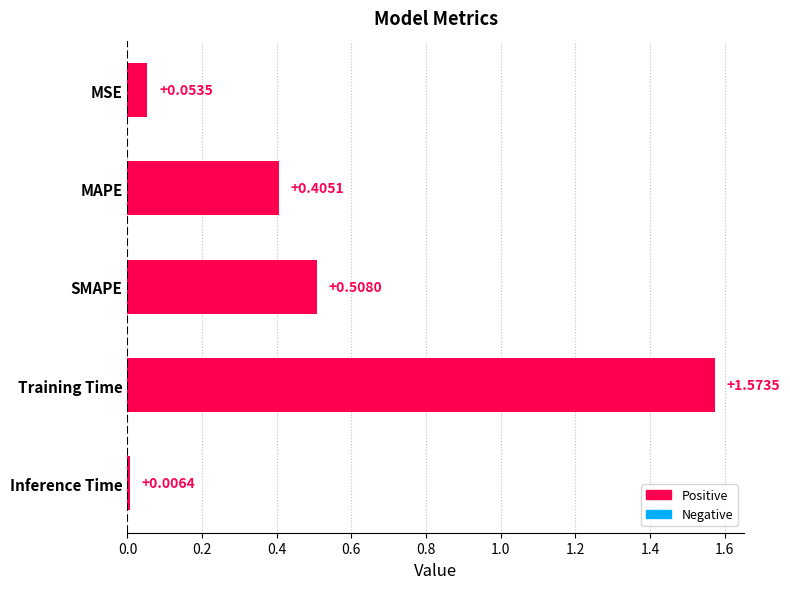

List the labels in order of value, smallest first.

Inference Time, MSE, MAPE, SMAPE, Training Time